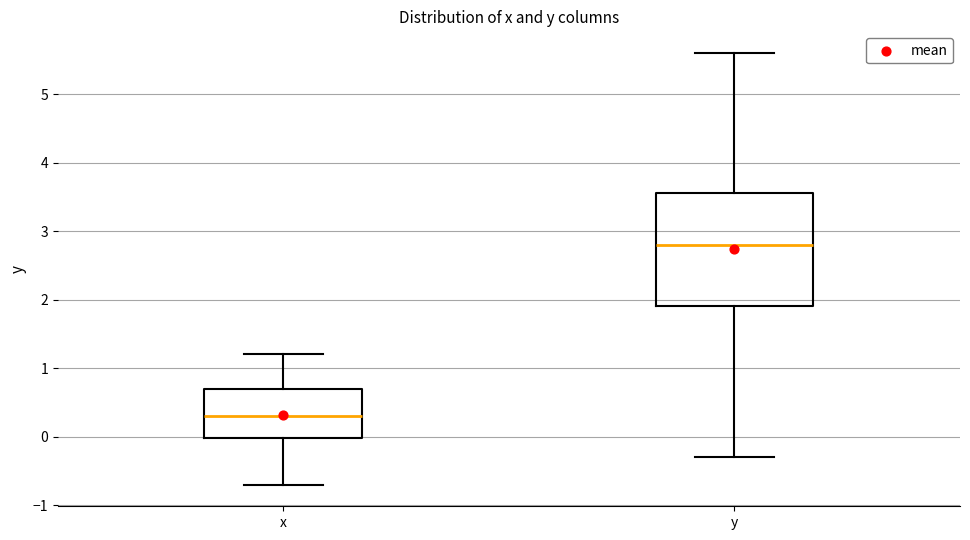

Where is the lower edge of the box for x on the y-axis? The values are not printed on the chart, so give them approximately, as read against the axis.

0.0